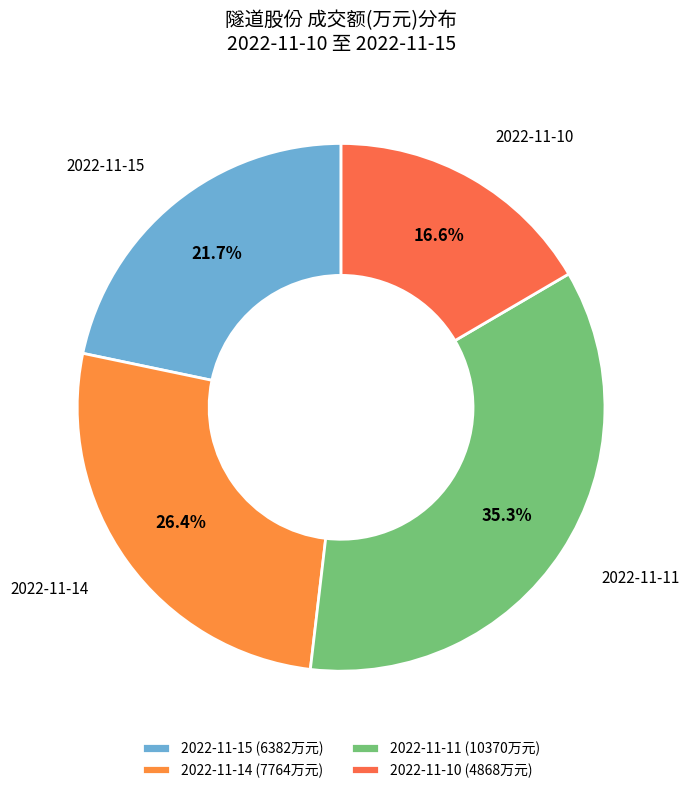

Count the number of slices in the pie.

4